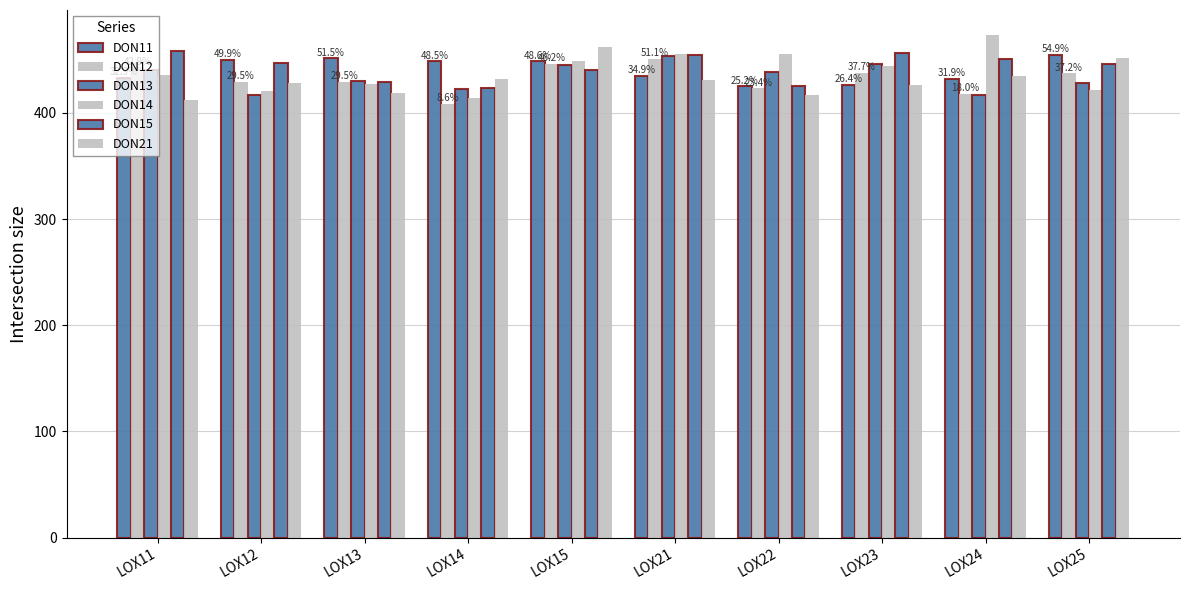

How many groups of bars are there?

10